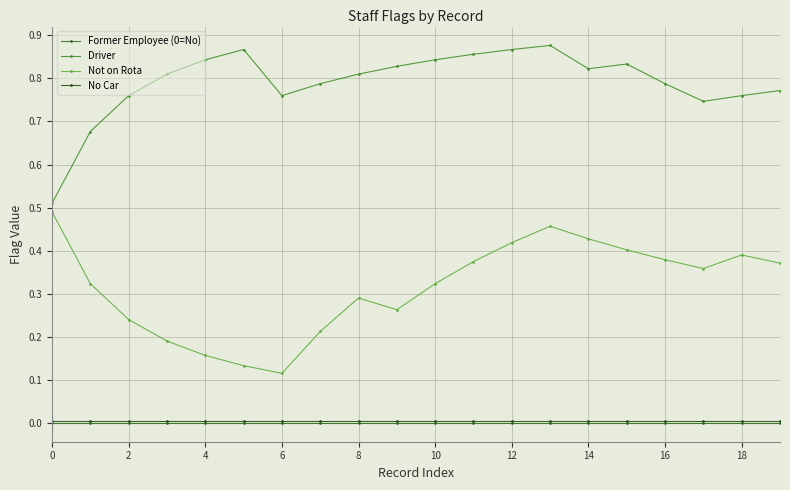

Is this an area chart (filled region under the line)?

No